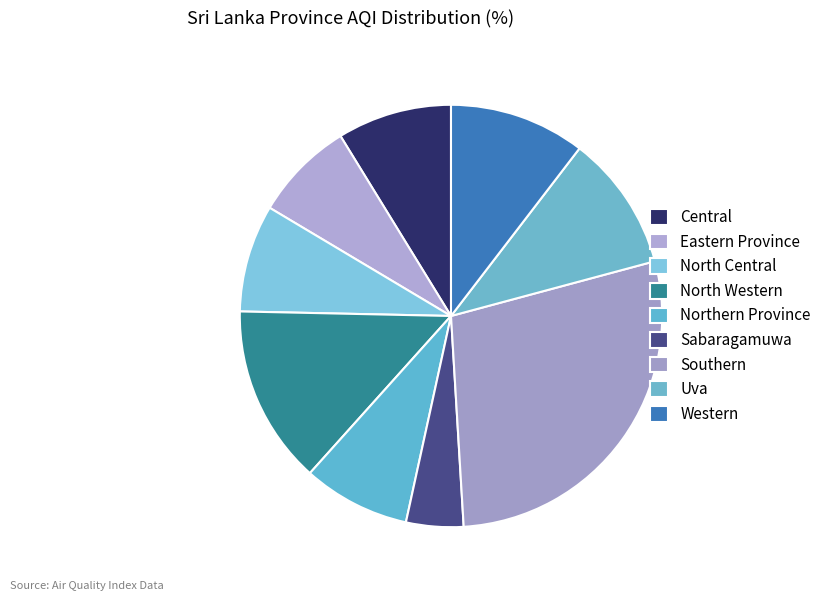

How many segments does this pie chart have?

9